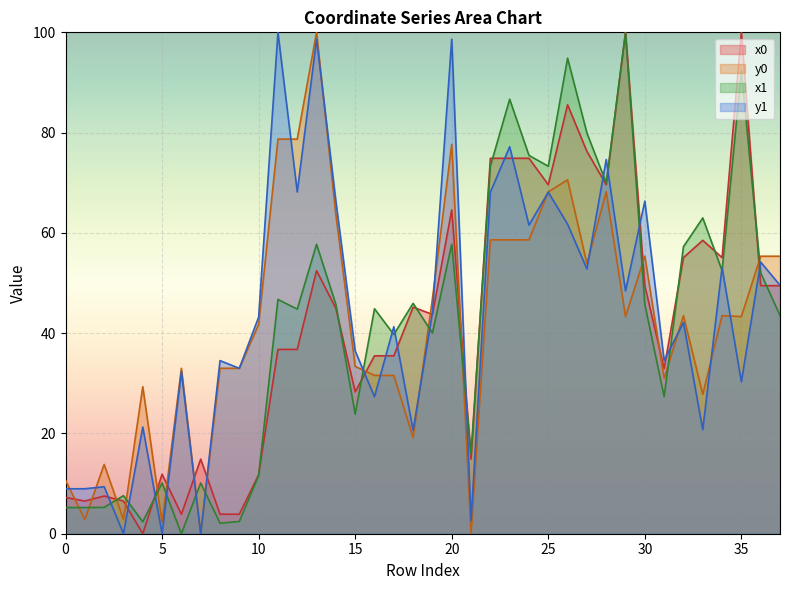

Read the x0 value at 27.

76.3